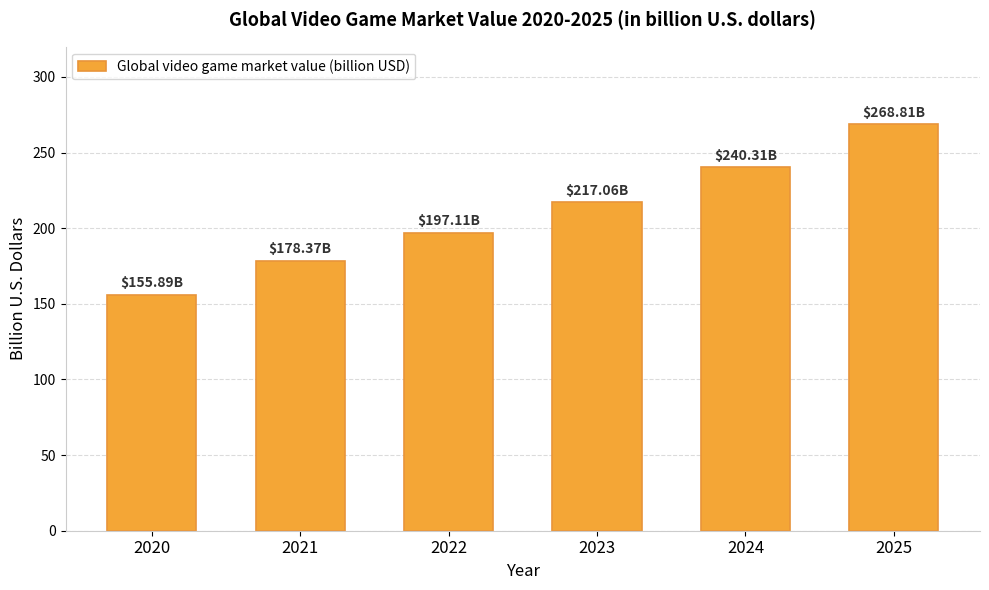

At which category does the chart reach its peak across all series?

2025